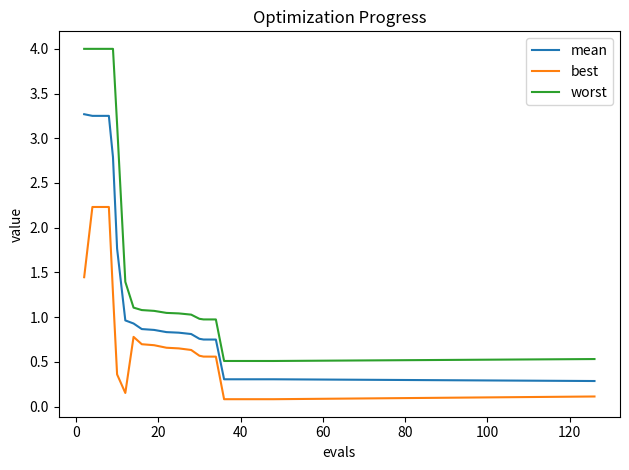

True or false: mean and best intersect in this chart.

False